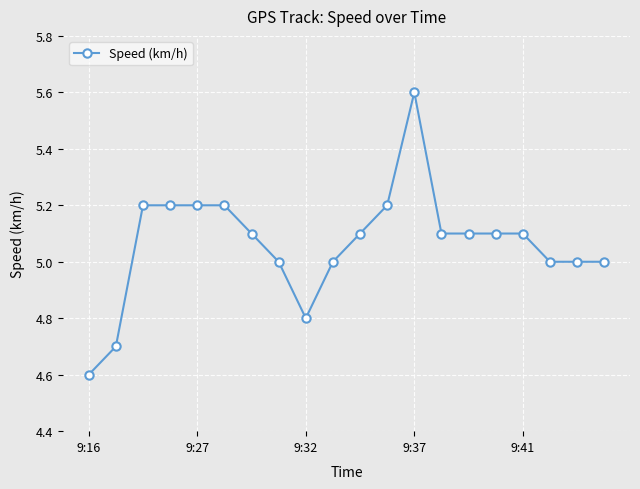

Reading left to right, what are all the values shown in this chart?

4.6	4.7	5.2	5.2	5.2	5.2	5.1	5.0	4.8	5.0	5.1	5.2	5.6	5.1	5.1	5.1	5.1	5.0	5.0	5.0